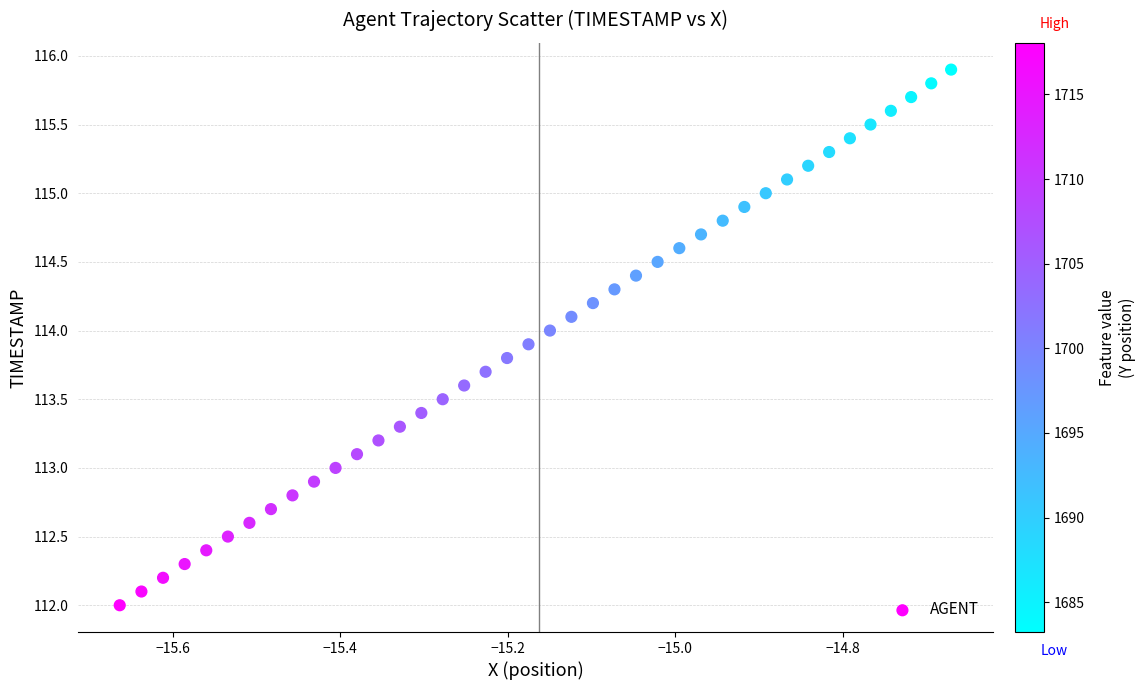

What is the range of Y values (max minus min)?

3.9